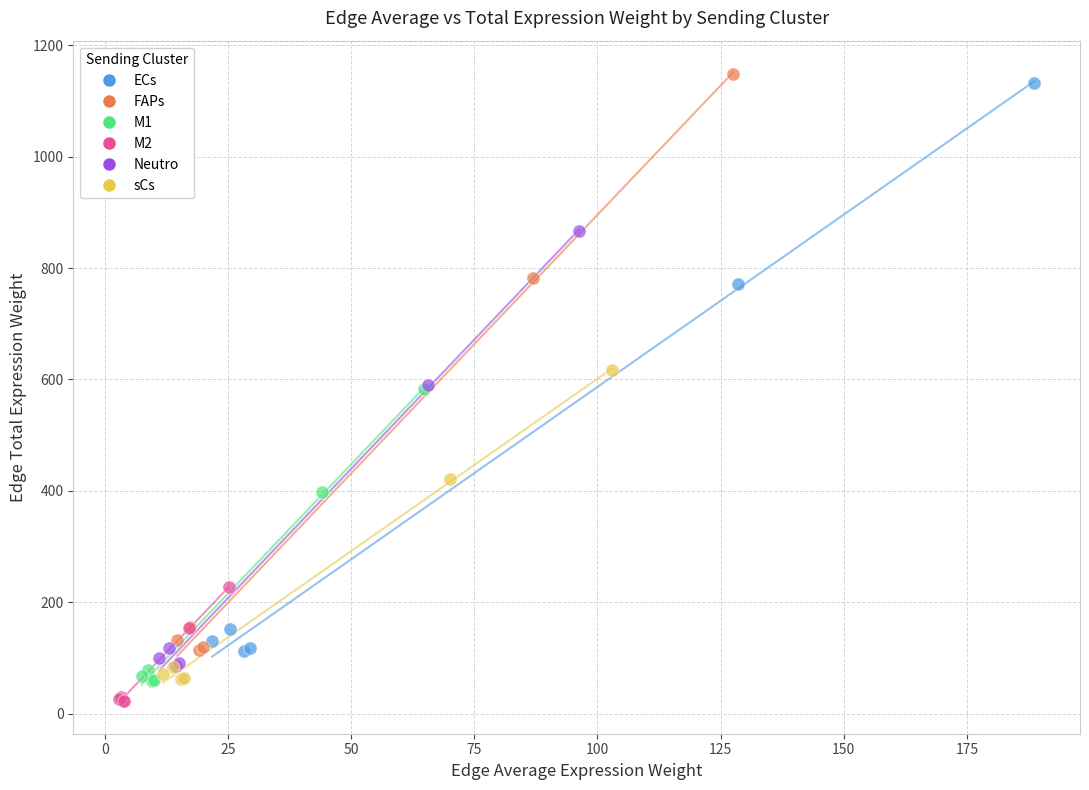

What are all the series names shown in the legend?

ECs, FAPs, M1, M2, Neutro, sCs